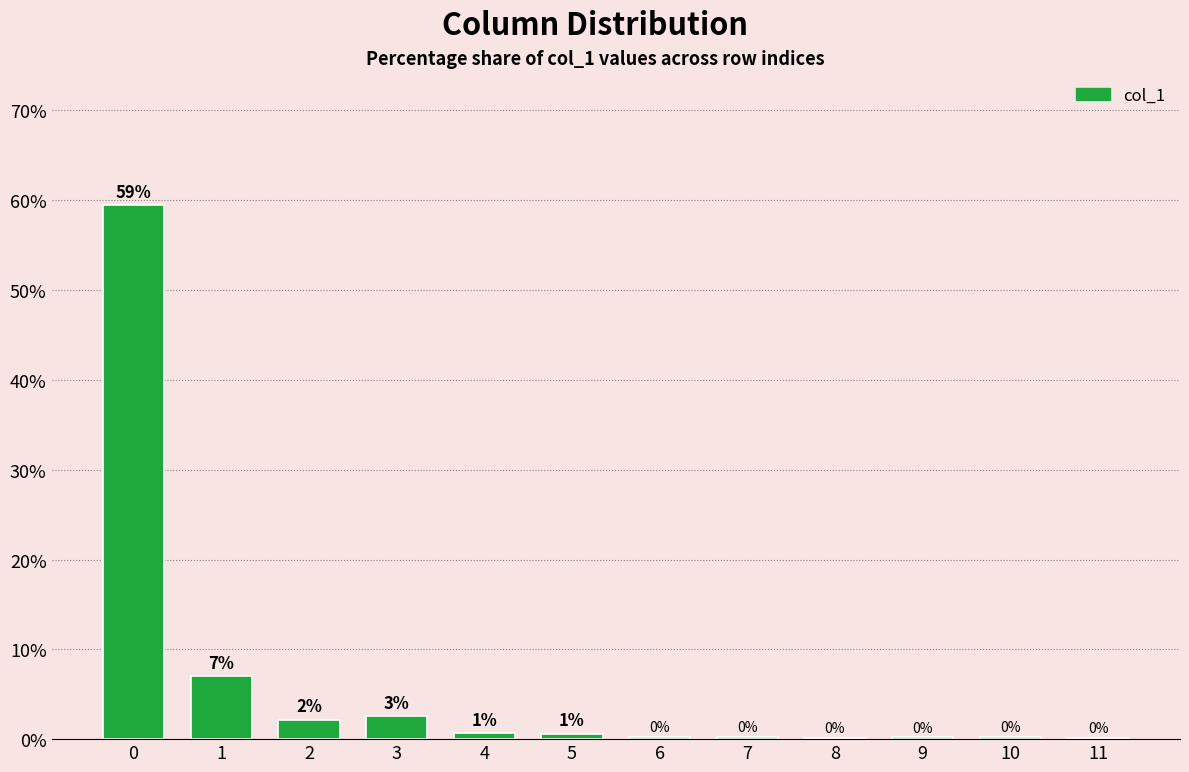

Where is the data nearest to the value 29?

1